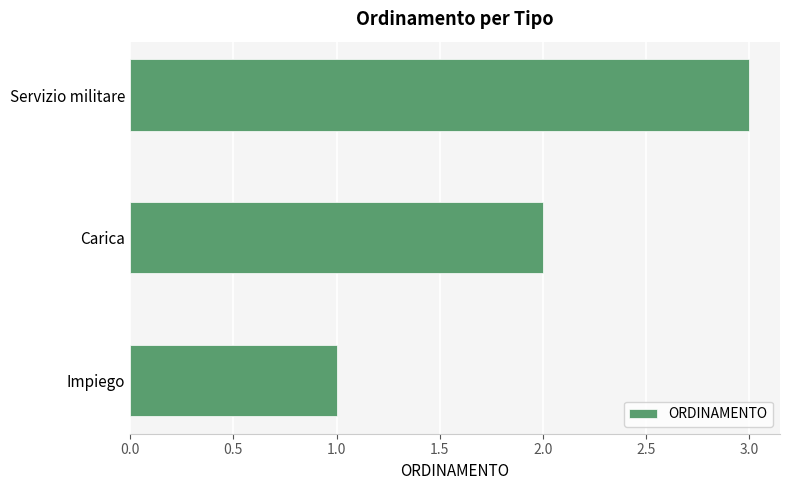

Rank the categories by value from highest to lowest.

Servizio militare, Carica, Impiego